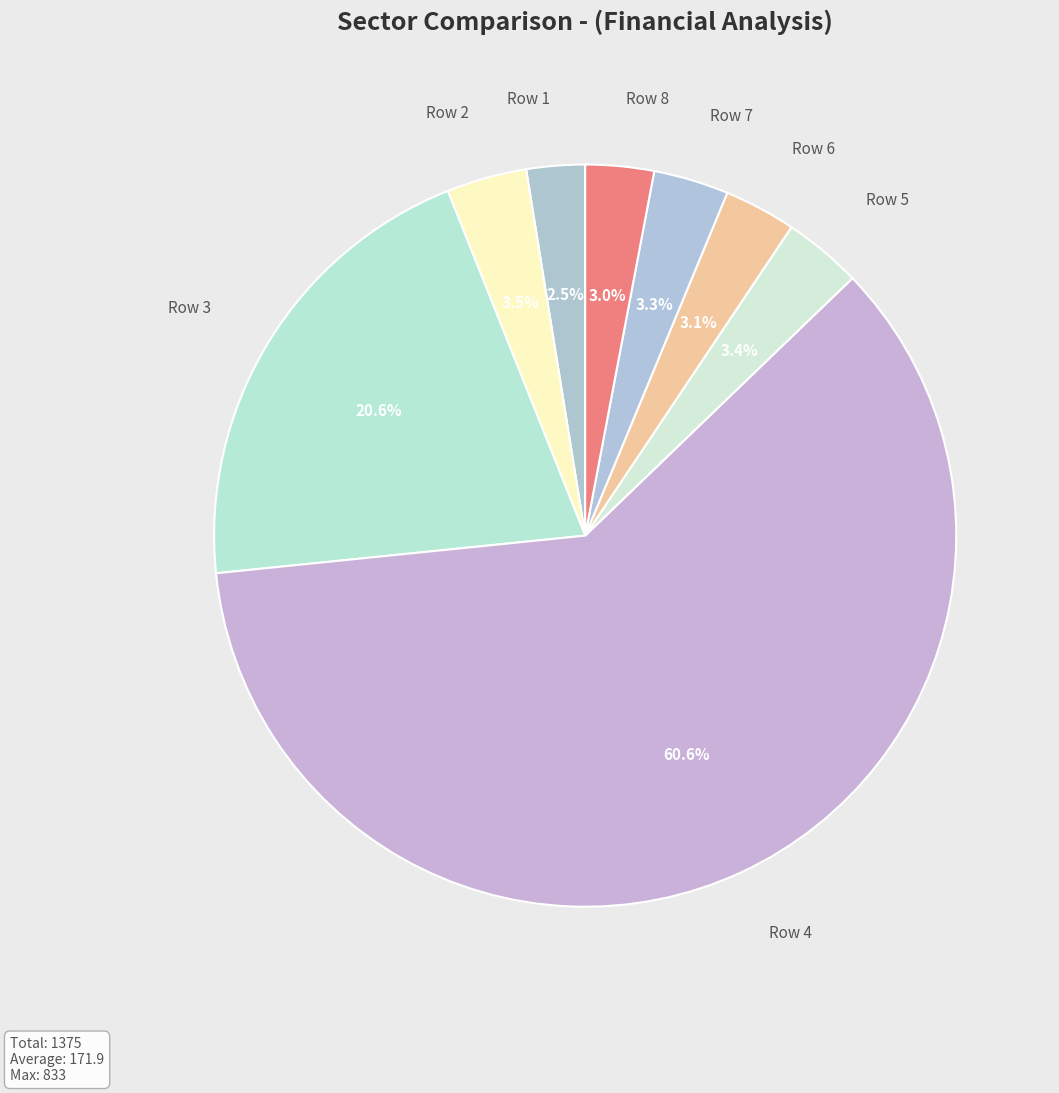

What is the majority slice?

Row 4